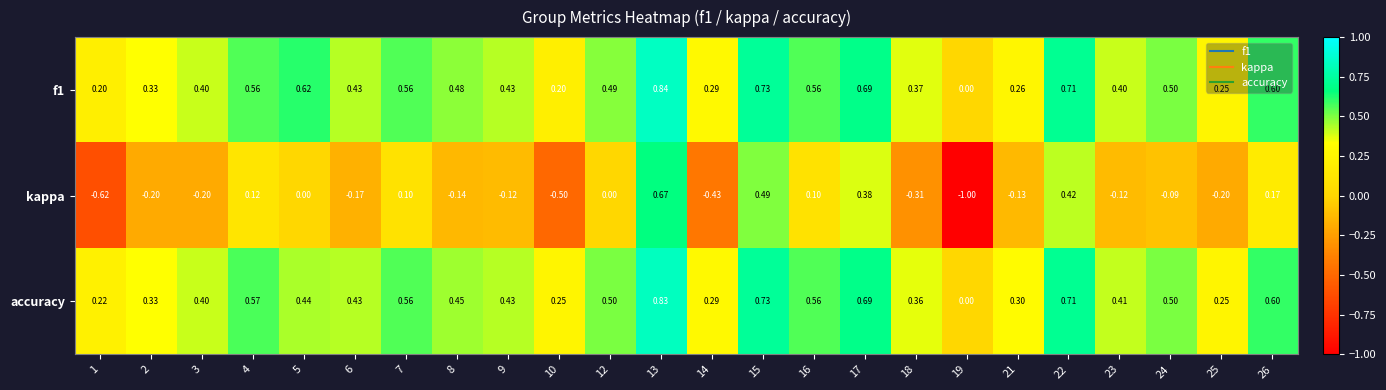

Which series has the widest spread of values?

kappa